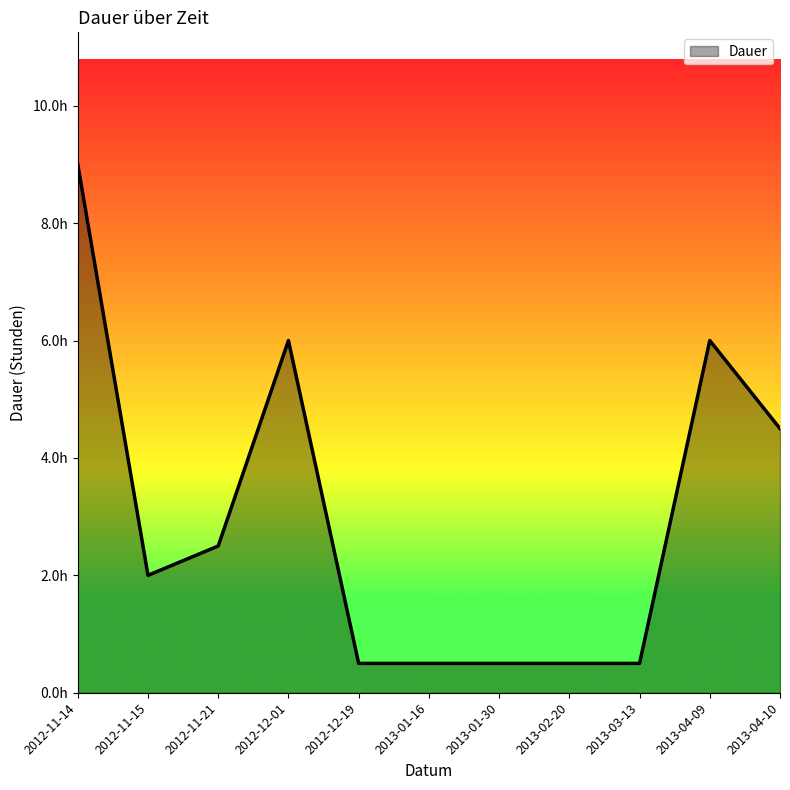

Which label corresponds to the largest value in the chart?

2012-11-14